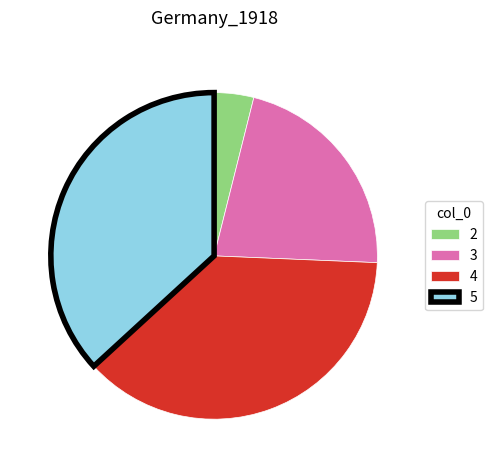

The 2 slice represents 4% of the pie. True or false?

True